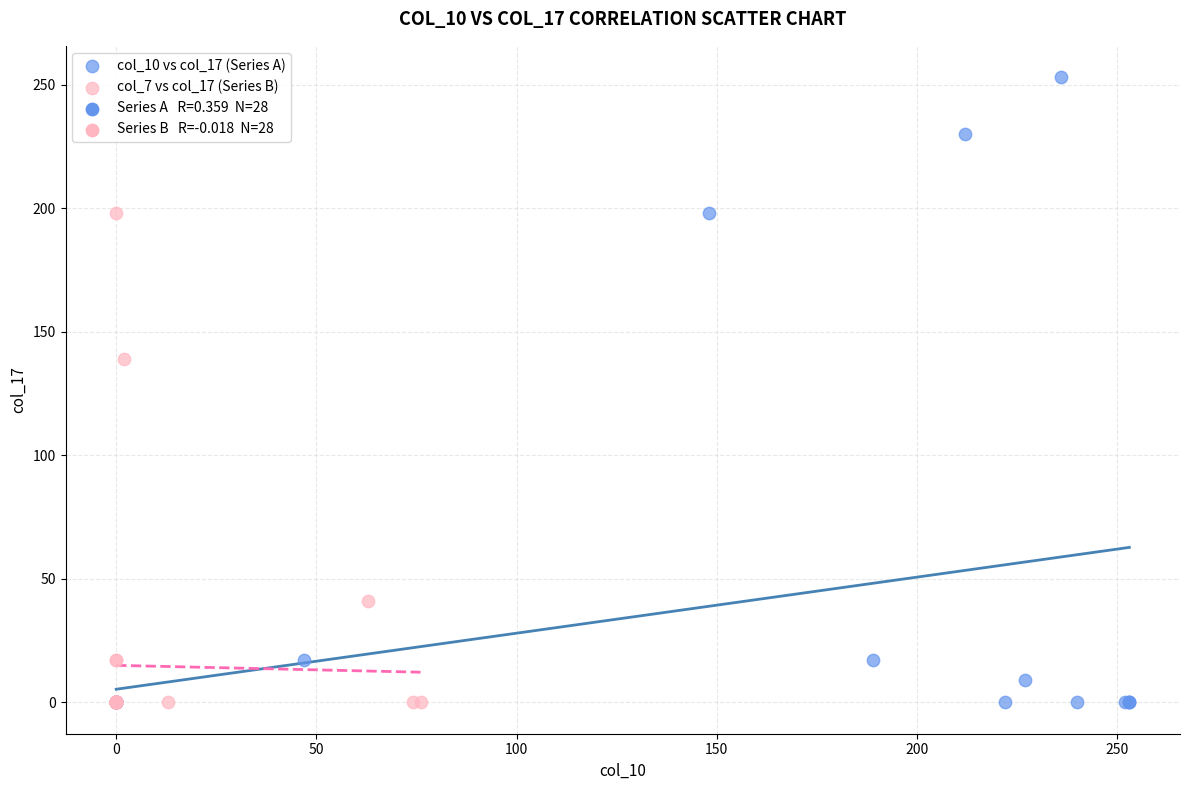

Which series contains the highest Y value?

col_10 vs col_17 (Series A)